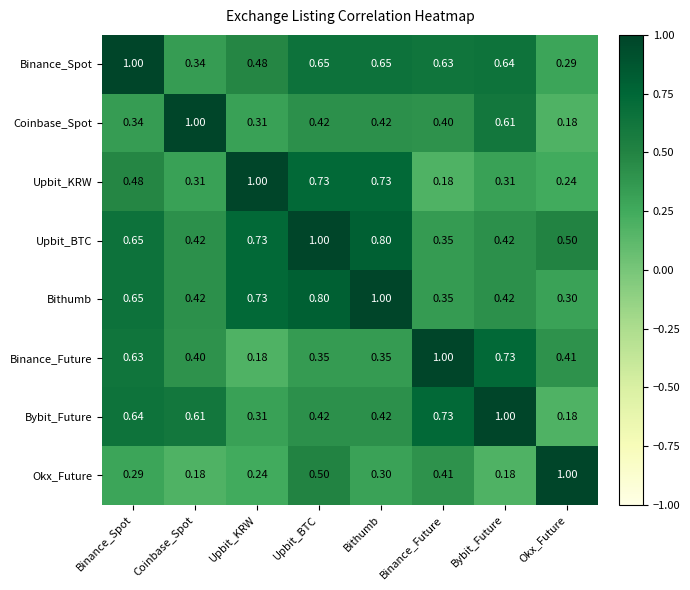

Which series has the largest total across all categories?

Upbit_BTC